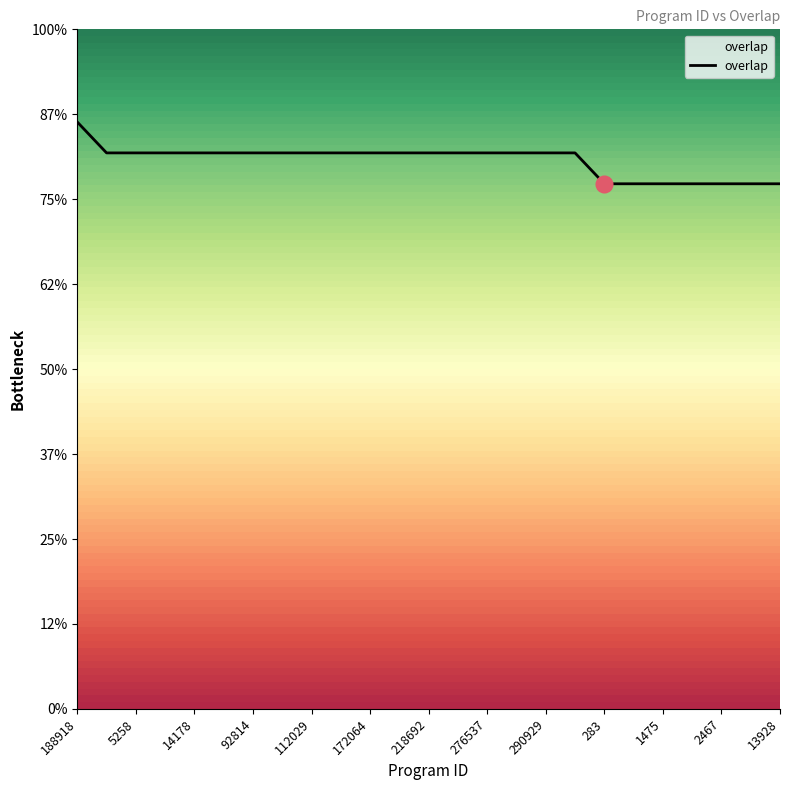

What is the label of the 5th point from the right?

1475